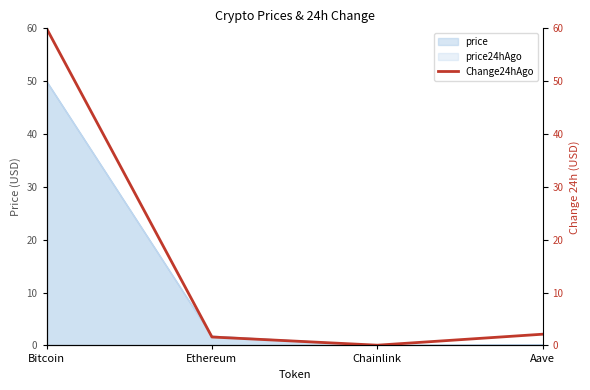

How many points are lower than both their immediate neighbors (excluding endpoints)?

1